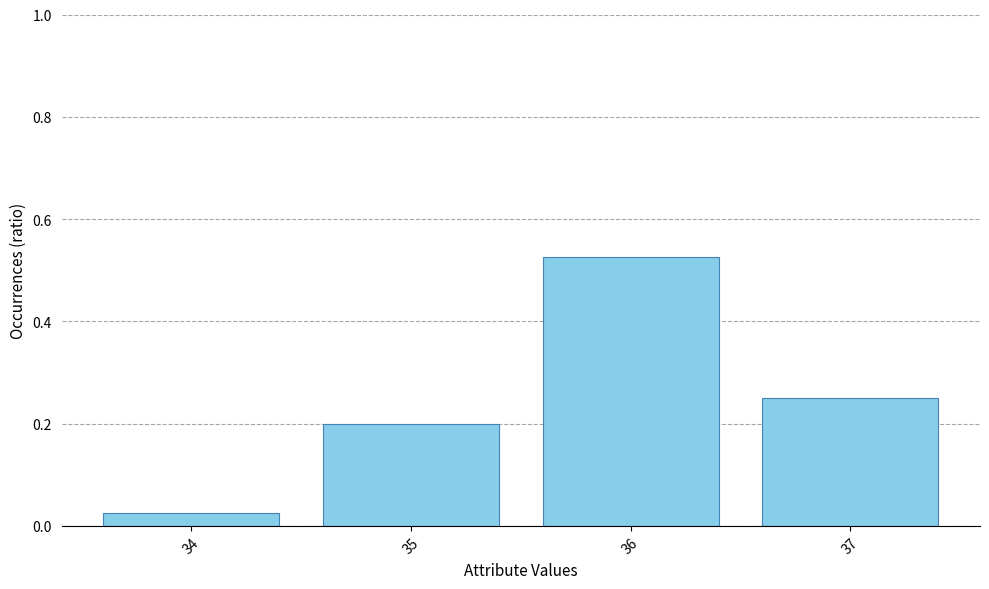

Where is the data nearest to the value 0?

34